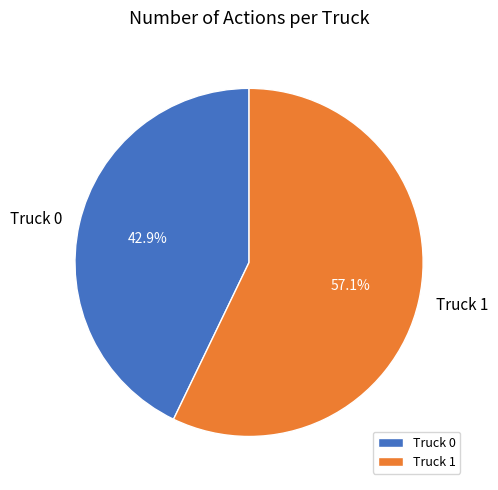

Does any single category account for the majority?

Yes